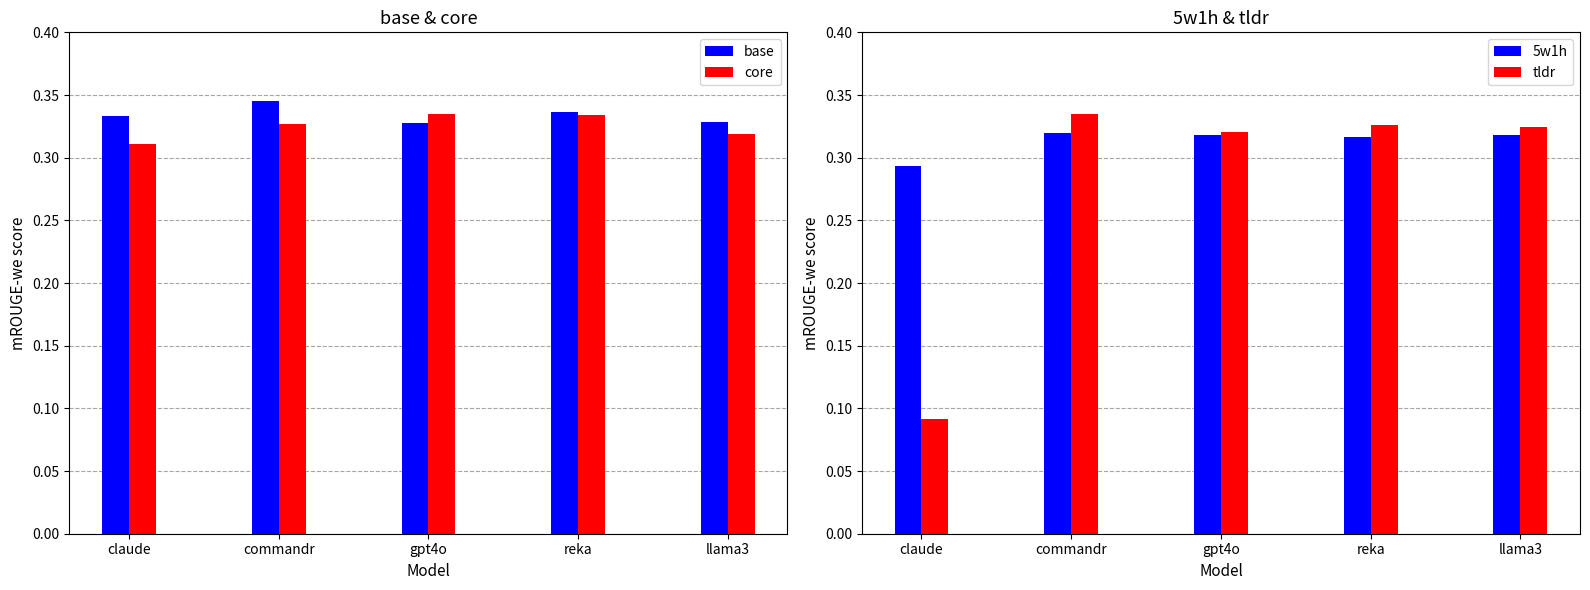

How many bars are there in total?

20